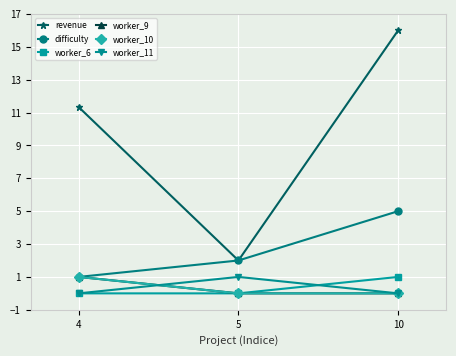

How many lines are shown in the chart?

6